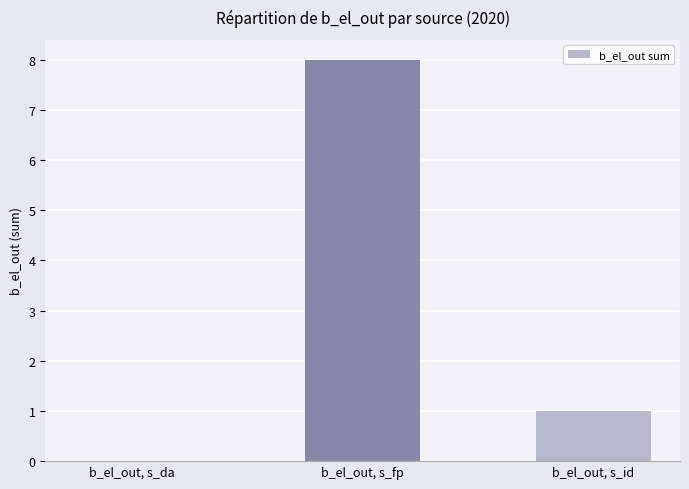

Are the bars horizontal?

No